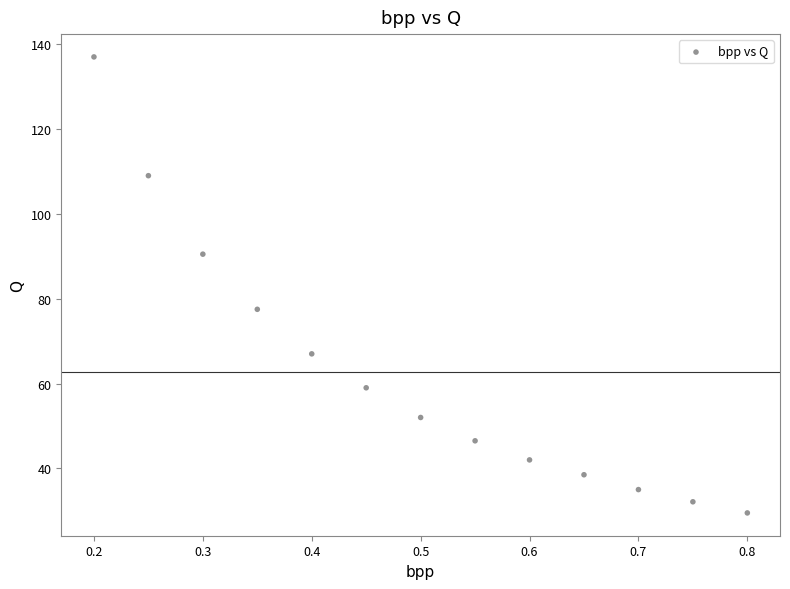

What is the range of X values (max minus min)?

0.6